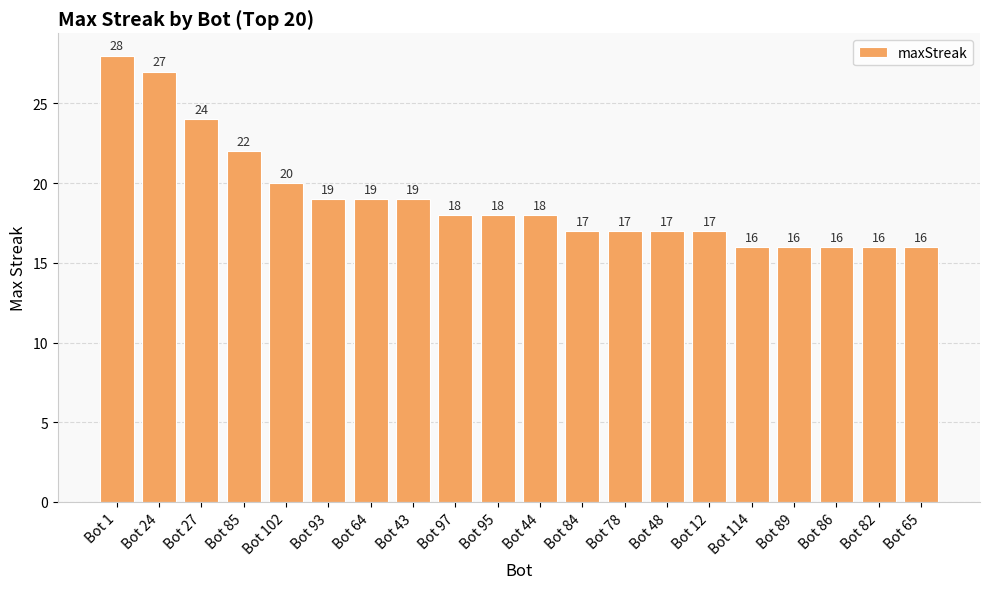

What is the maximum value shown in the chart?

28